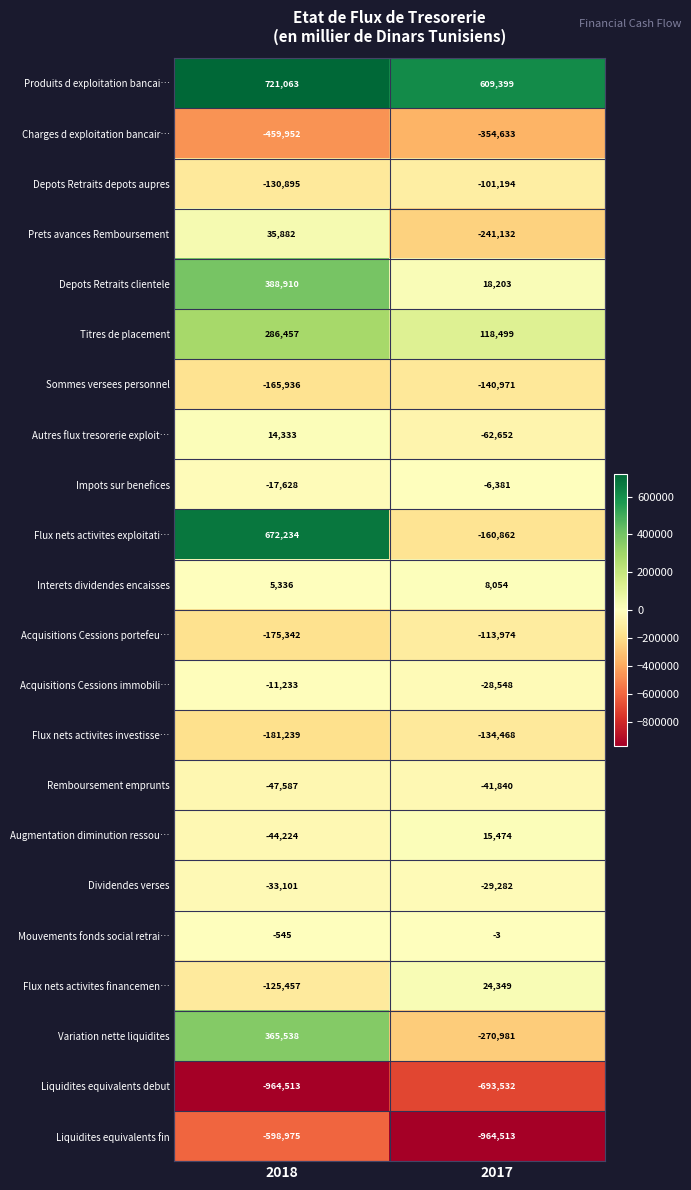

What is the sum of all Prets avances Remboursement values?

-205250